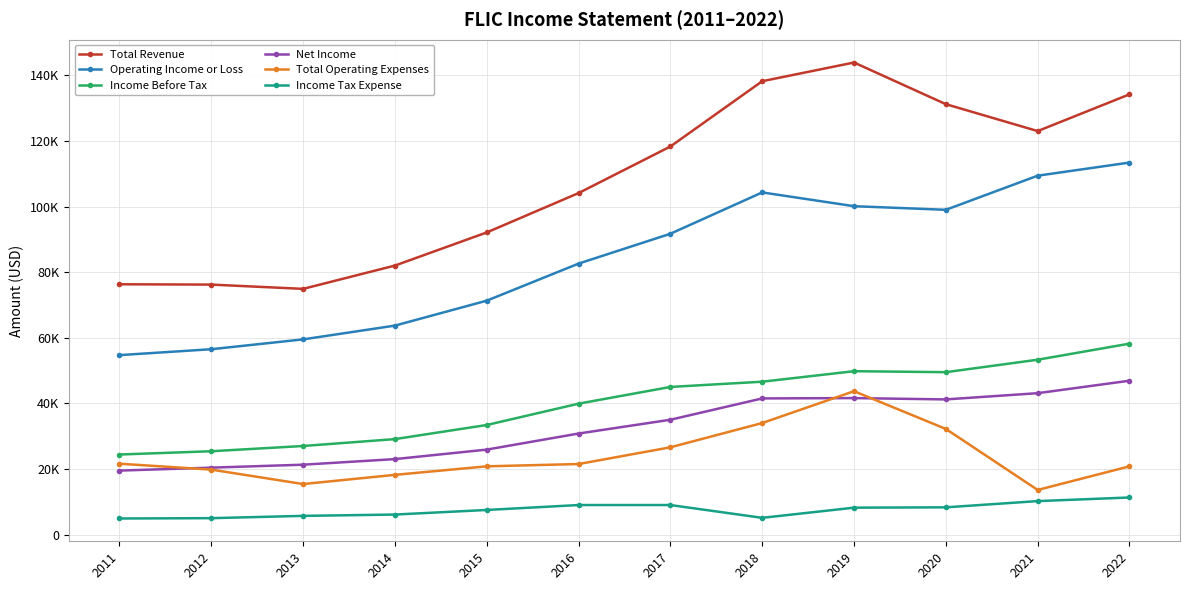

Rank the categories by Income Tax Expense value from highest to lowest.

2022, 2021, 2016, 2017, 2020, 2019, 2015, 2014, 2013, 2018, 2012, 2011